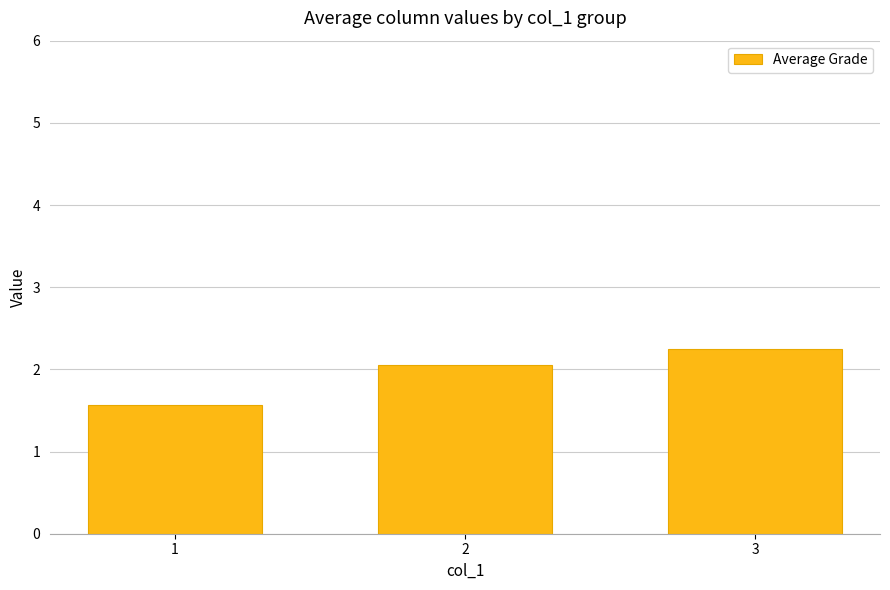

How many bars are there in total?

3